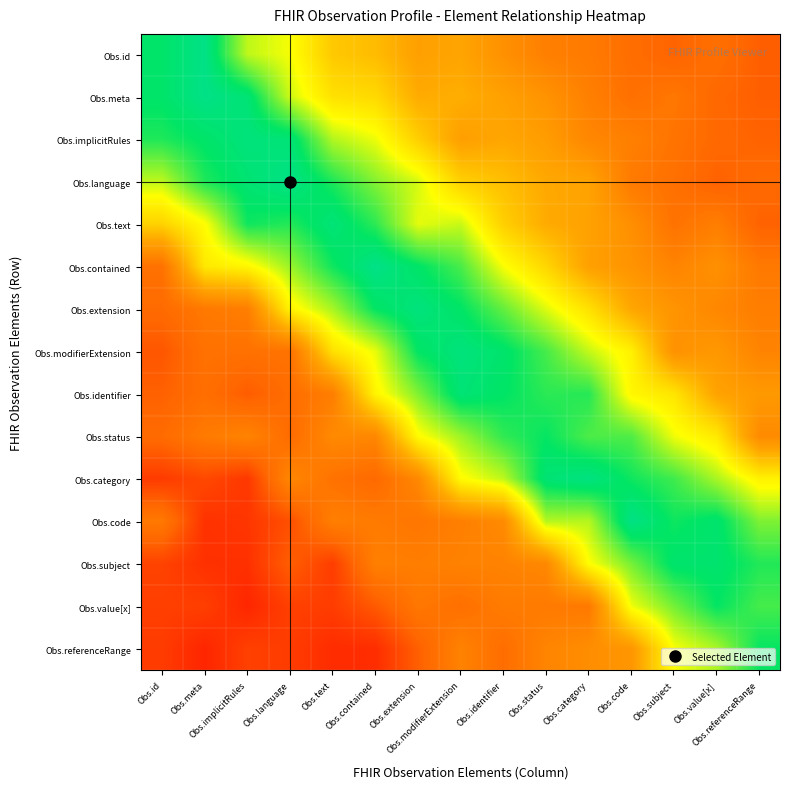

Which series has the largest range (max minus min)?

Obs.code